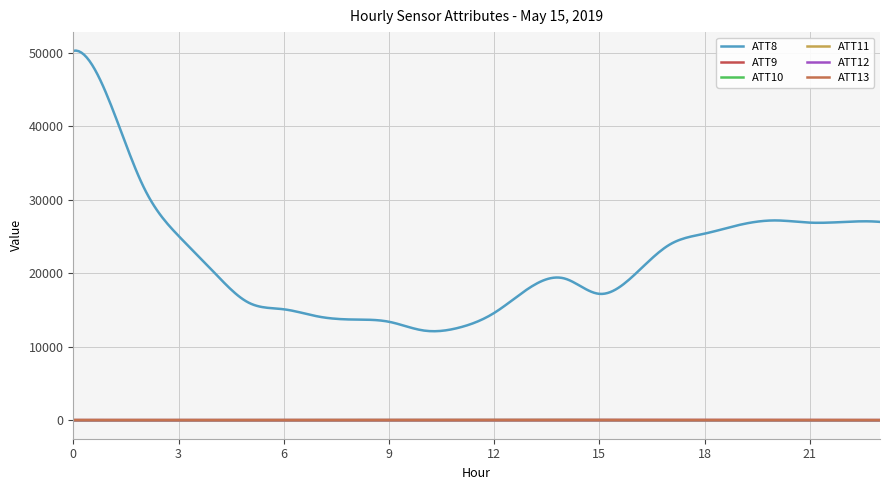

True or false: ATT10 and ATT12 intersect in this chart.

False